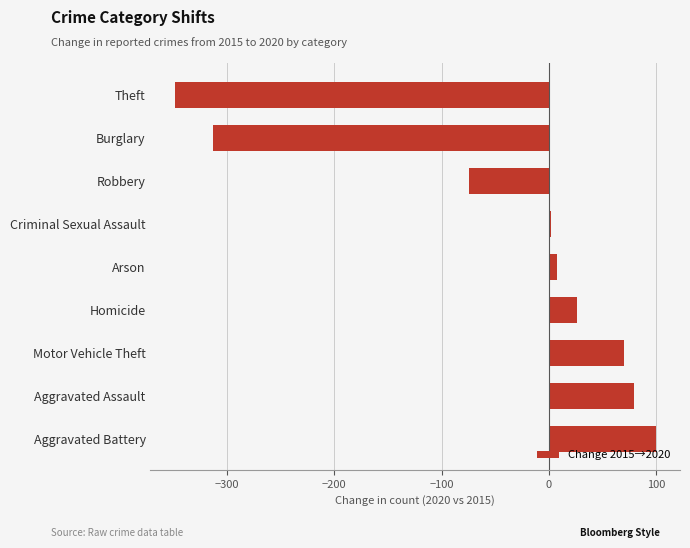

At which label is the value closest to -124?

Robbery